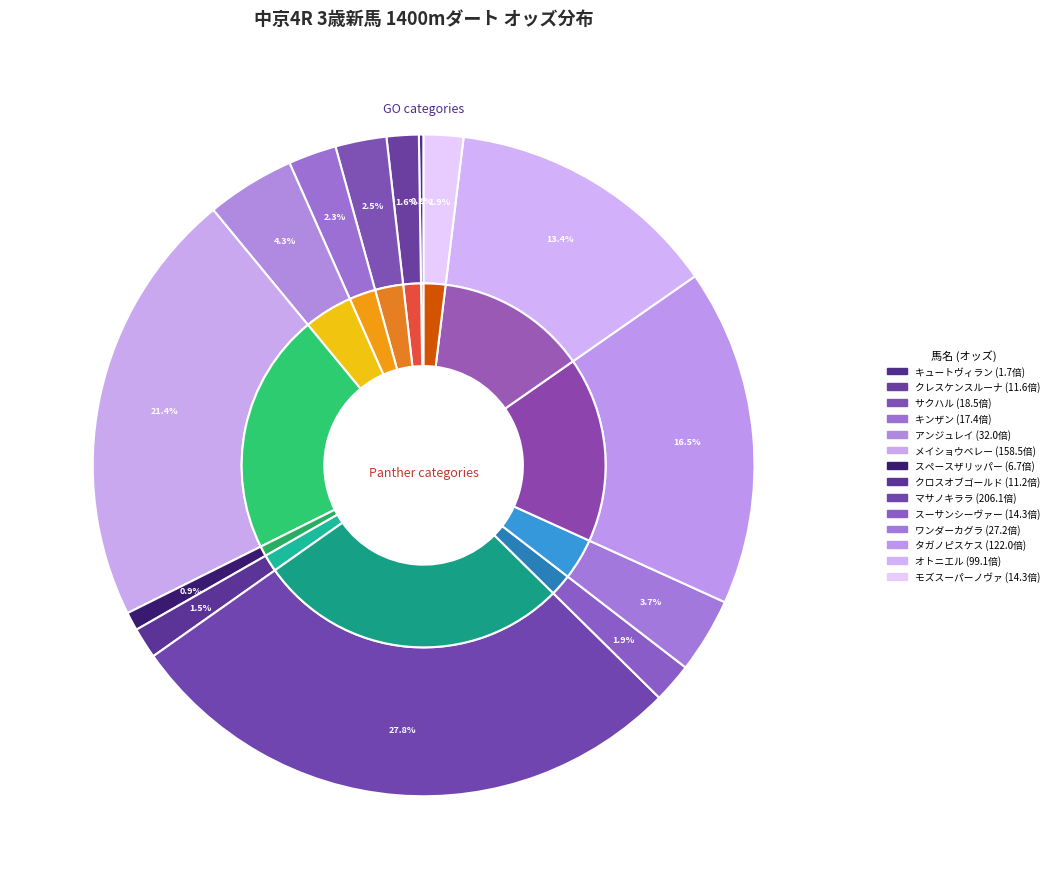

Which slice is the largest?

マサノキララ